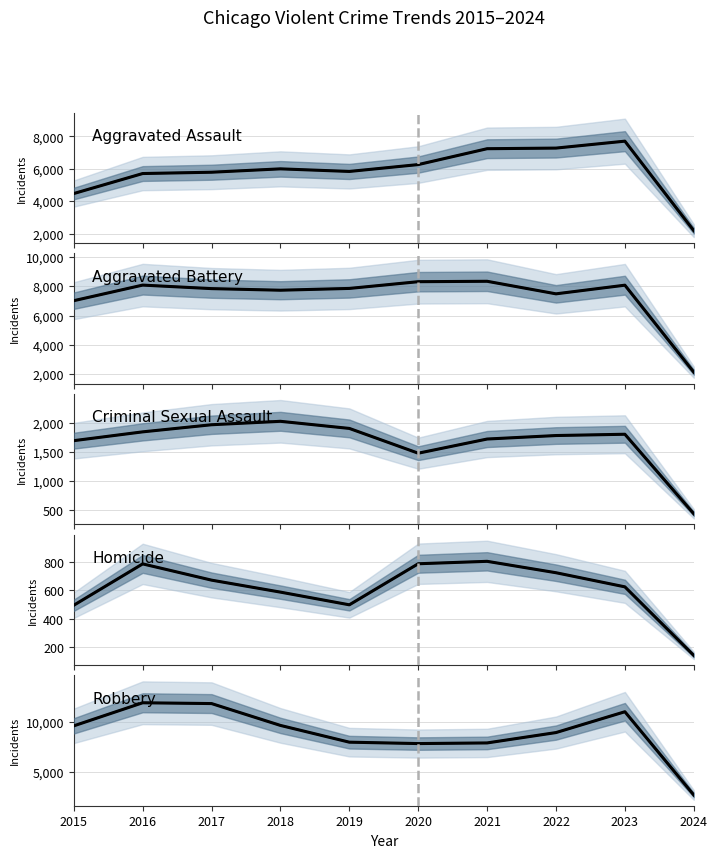

List the labels in order of Aggravated Battery value, largest first.

2021, 2020, 2016, 2023, 2019, 2017, 2018, 2022, 2015, 2024